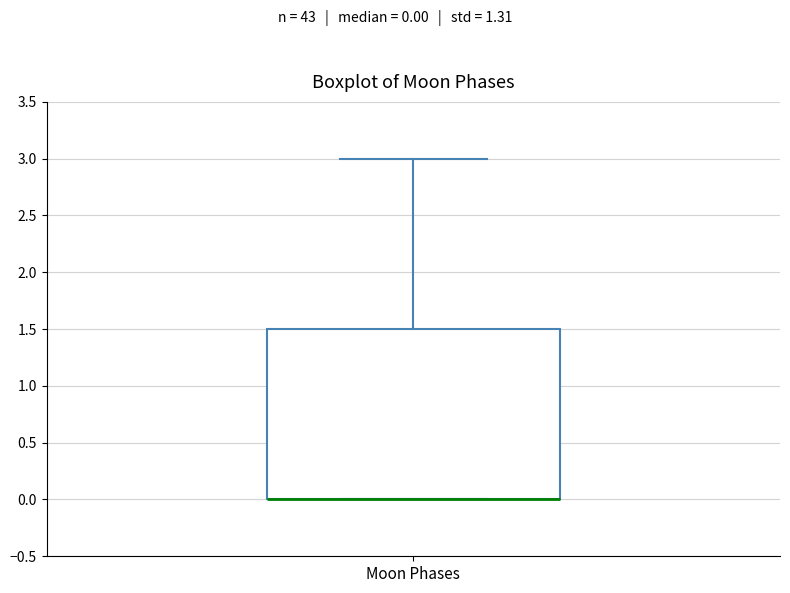

Read this box plot against the y-axis: the position of the median line, the range covered by the box, and the ends of both whiskers. The values are not printed on the chart, so give them approximately, as read against the axis.

median 0.0 (drawn on the box's lower edge), box 0.0 to 1.5, whiskers 0.0 to 3.0